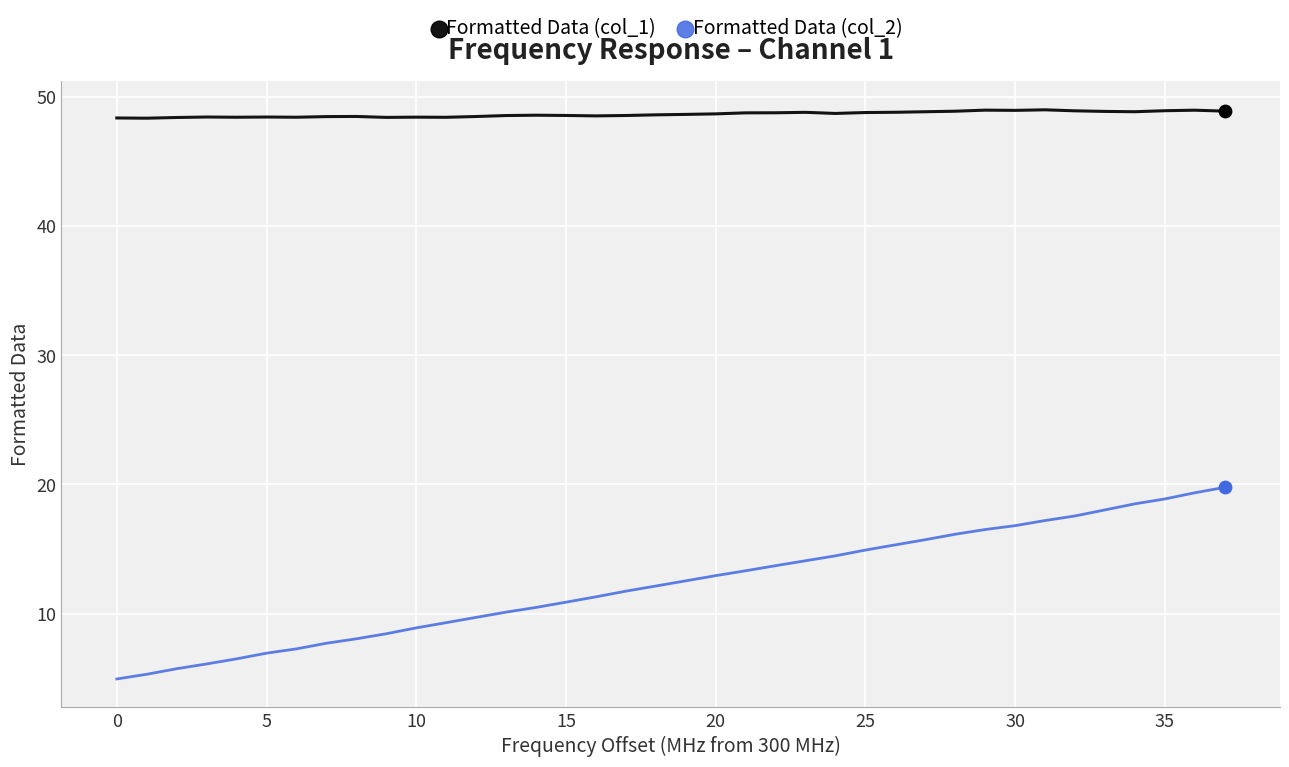

What are all the series names shown in the legend?

Formatted Data (col_1), Formatted Data (col_2)